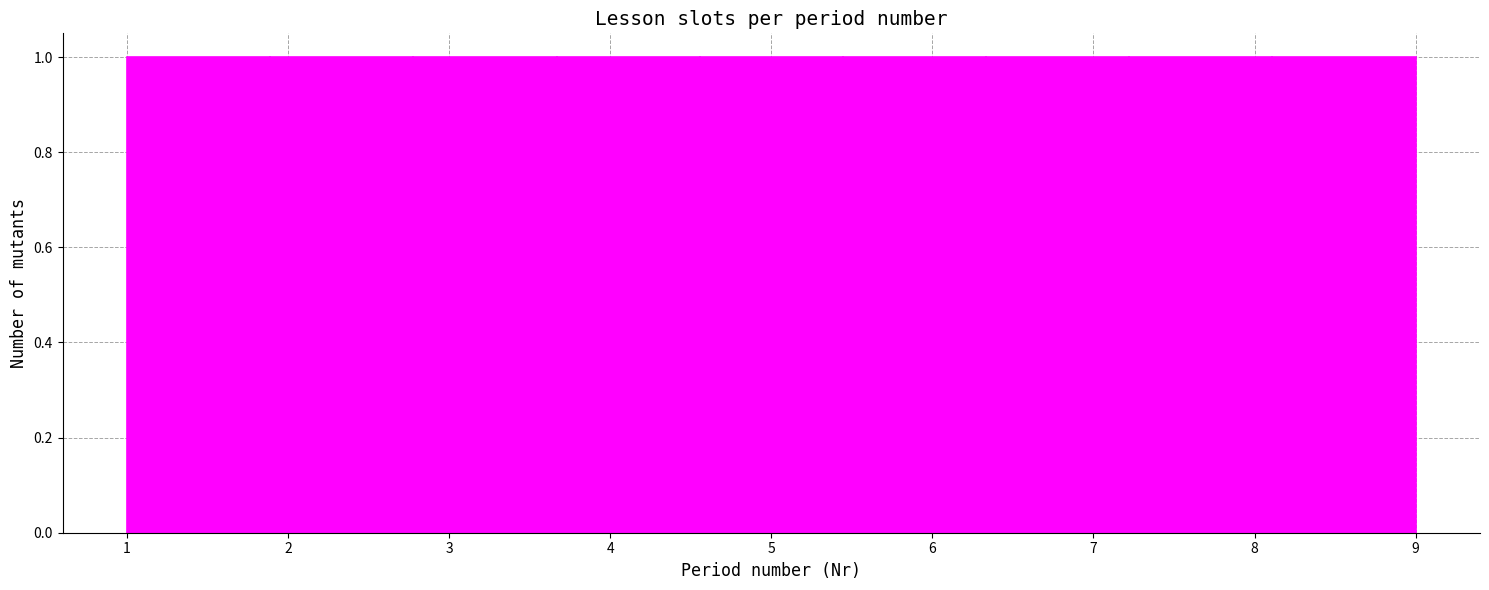

What is the height of the bar covering 1.0 to 1.9 on the x-axis? Neither the bar edges nor the heights are printed on the chart, so give them approximately, as read against the axes.

1